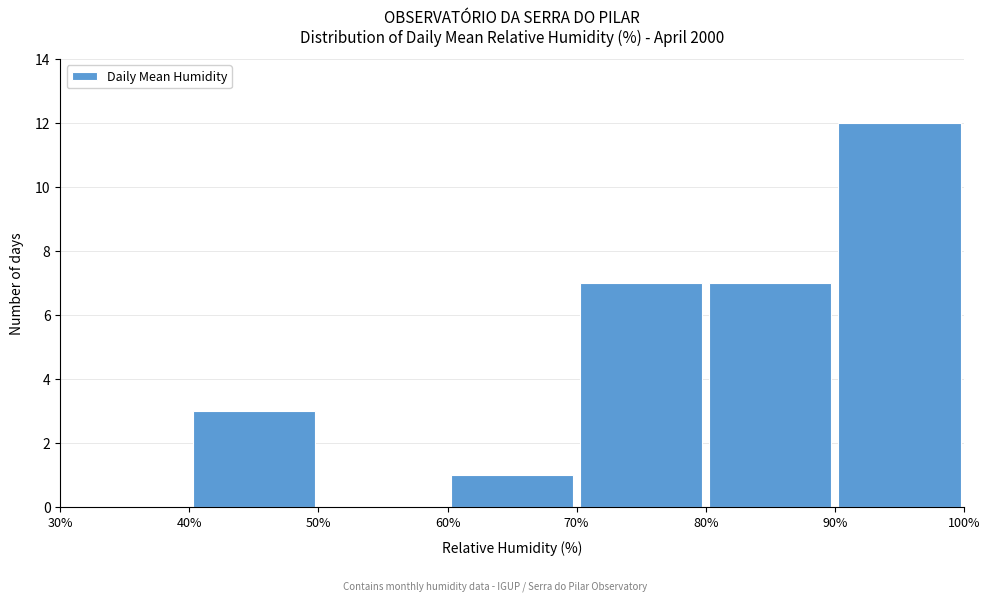

Which range on the x-axis has the tallest bar?

90% to 100%